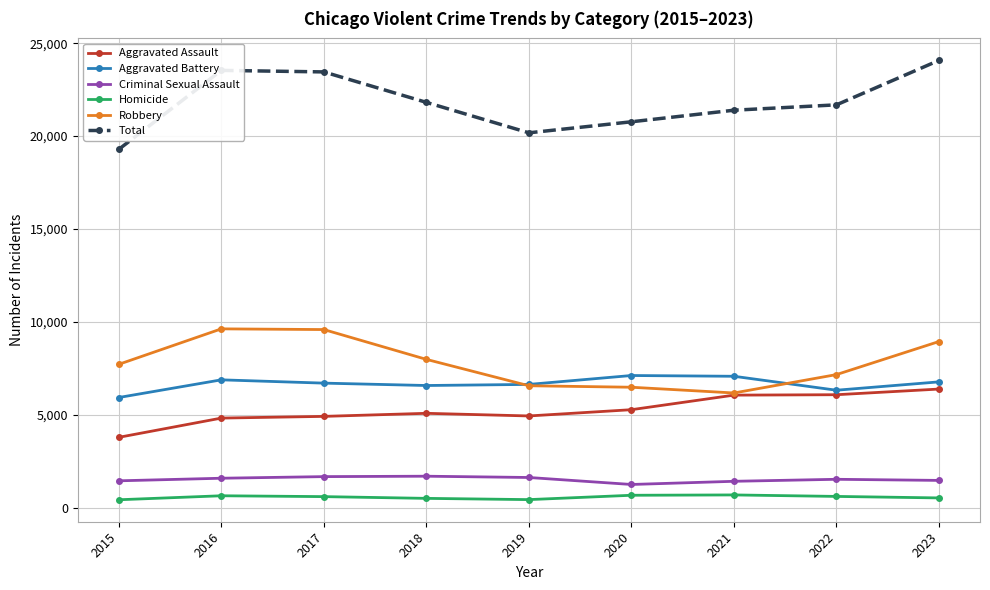

Is the value of Robbery at 2016 greater than the value of Homicide at 2022?

Yes